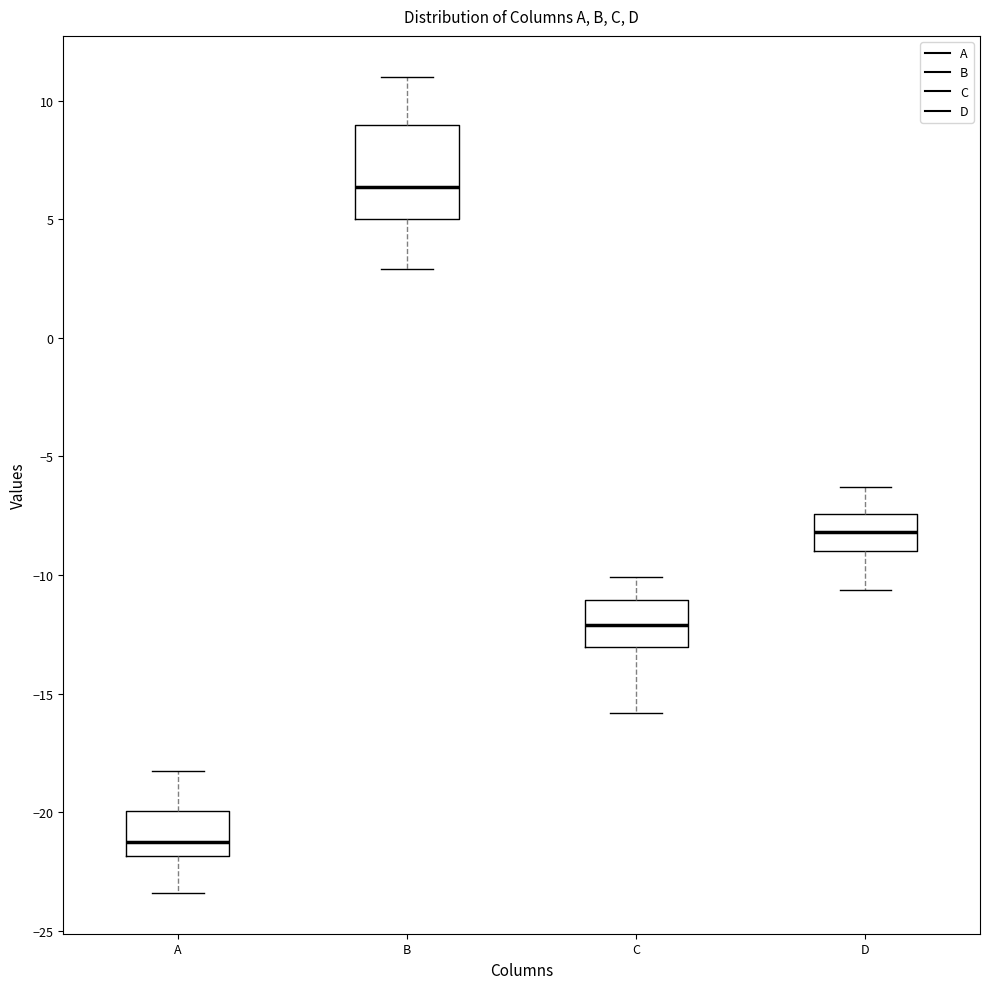

Comparing the boxes themselves (not the whiskers), which one is the tallest?

B